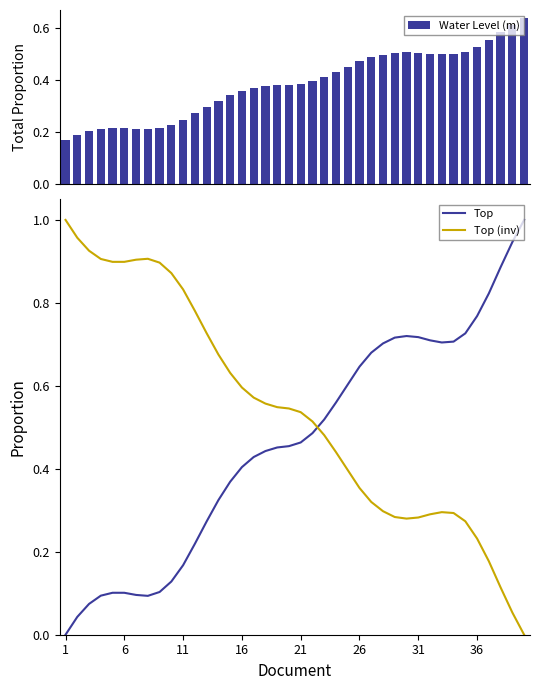

Which series has the largest total across all categories?

Top (inv)